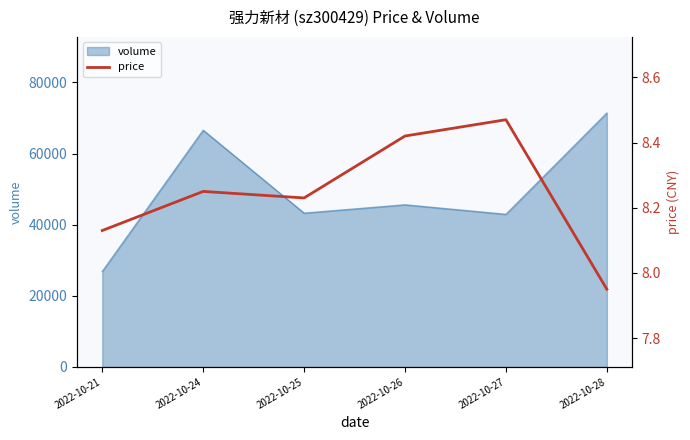

What is the sum of all values?

49.5